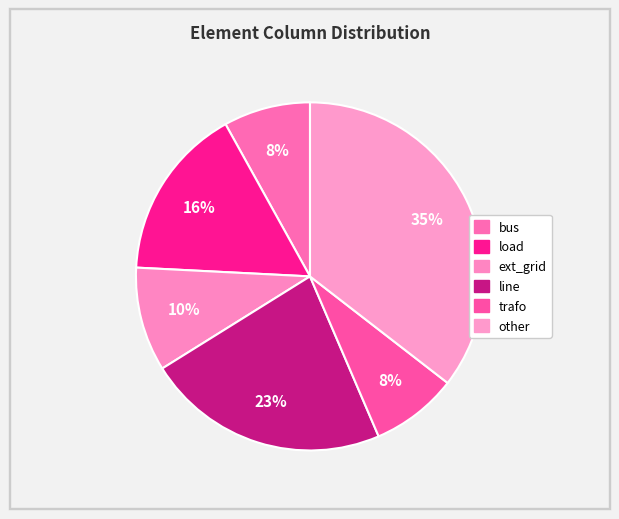

Is the sum of other and load greater than half?

Yes